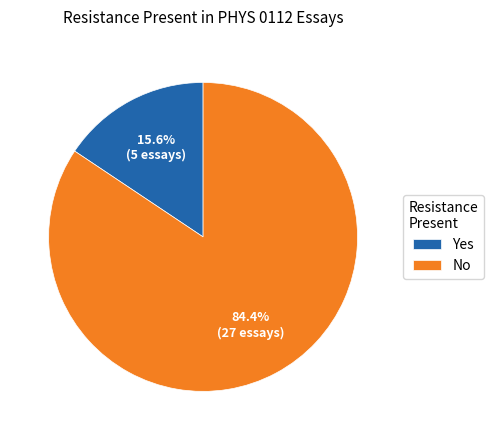

What is the total percentage of No and Yes?

100.0%